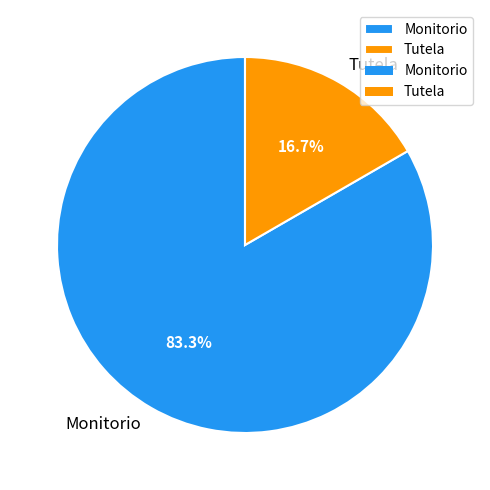

To the nearest percent, what is the difference between the largest and smallest slice percentages?

67%